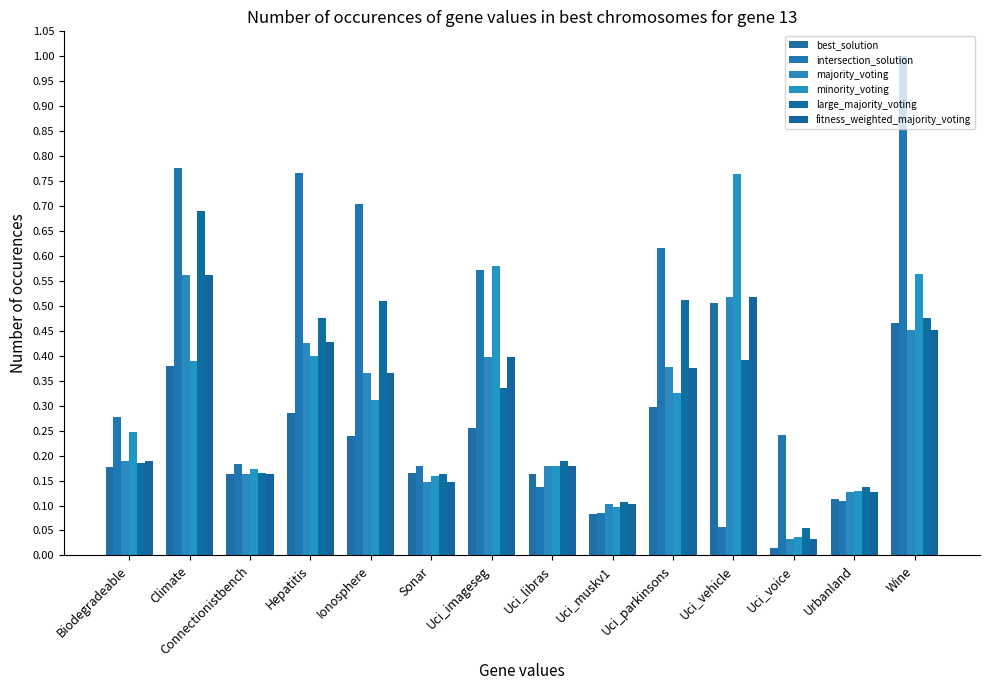

Is the value of large_majority_voting at Connectionistbench greater than the value of intersection_solution at Sonar?

No